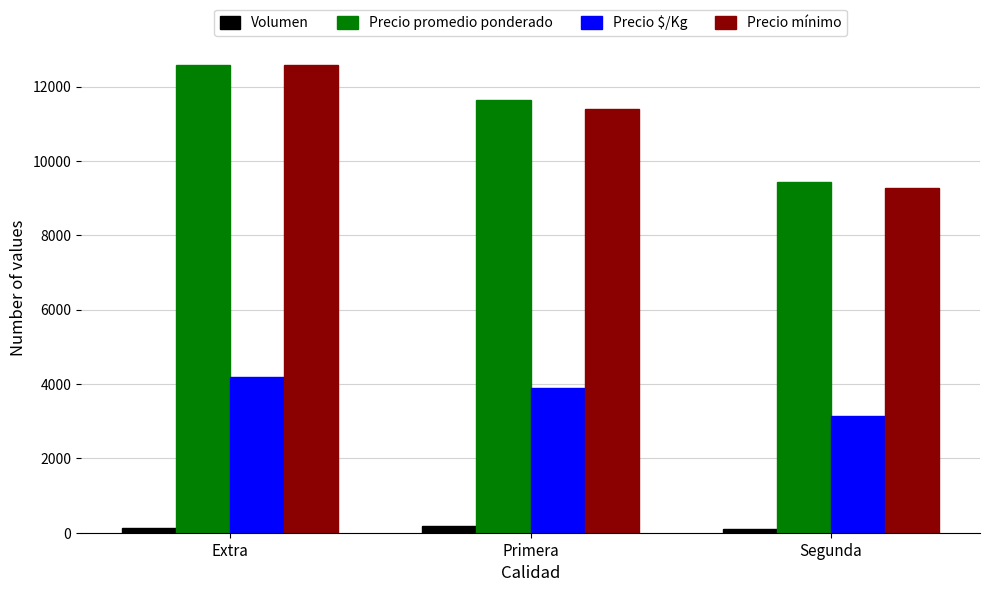

What is the lowest value of the Precio mínimo series?

9266.7